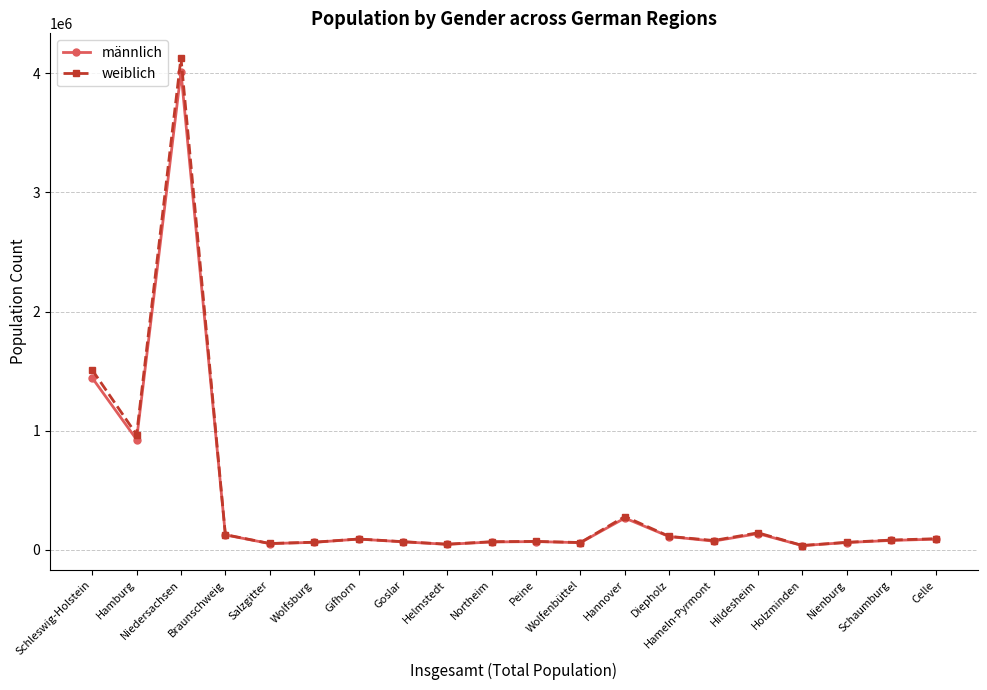

At which category does weiblich reach its first local valley?

Hamburg